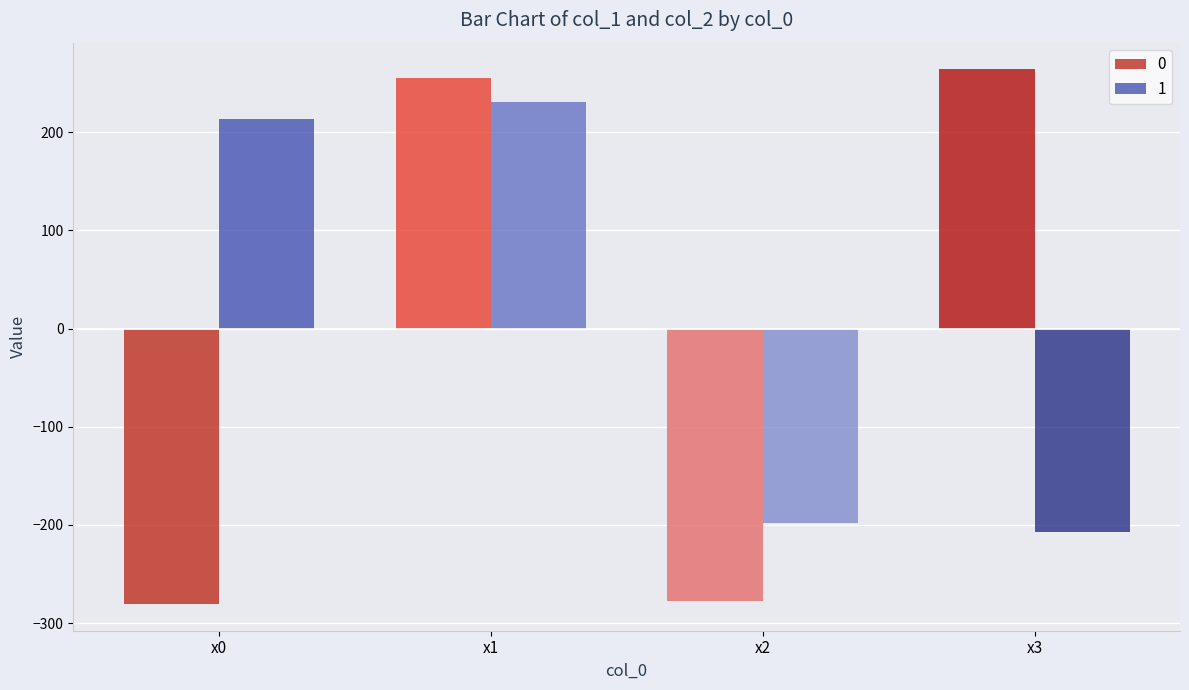

What is the spread (max minus min) of values at x2?

79.2